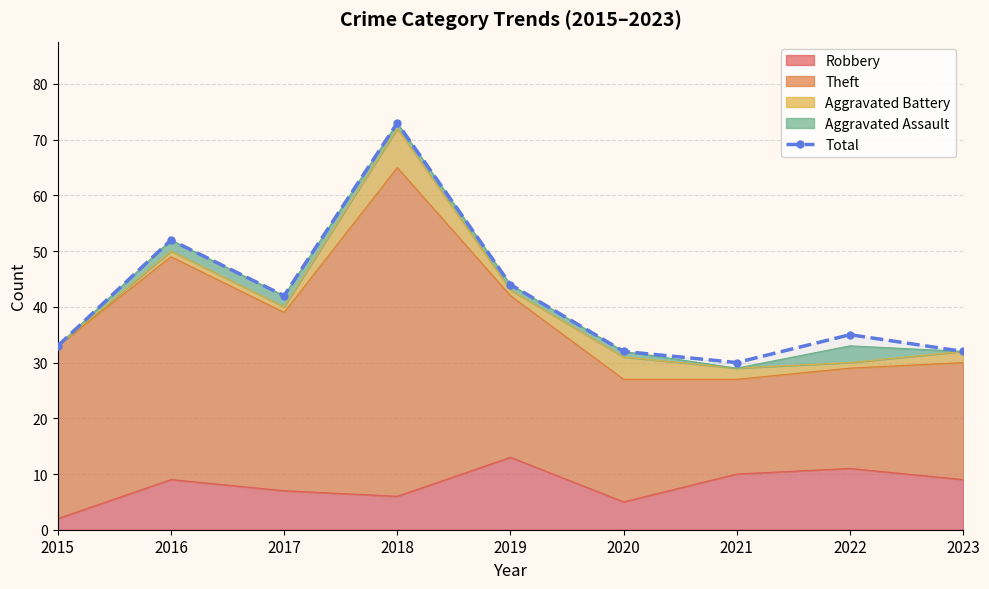

What value does the data have at 2023?

32